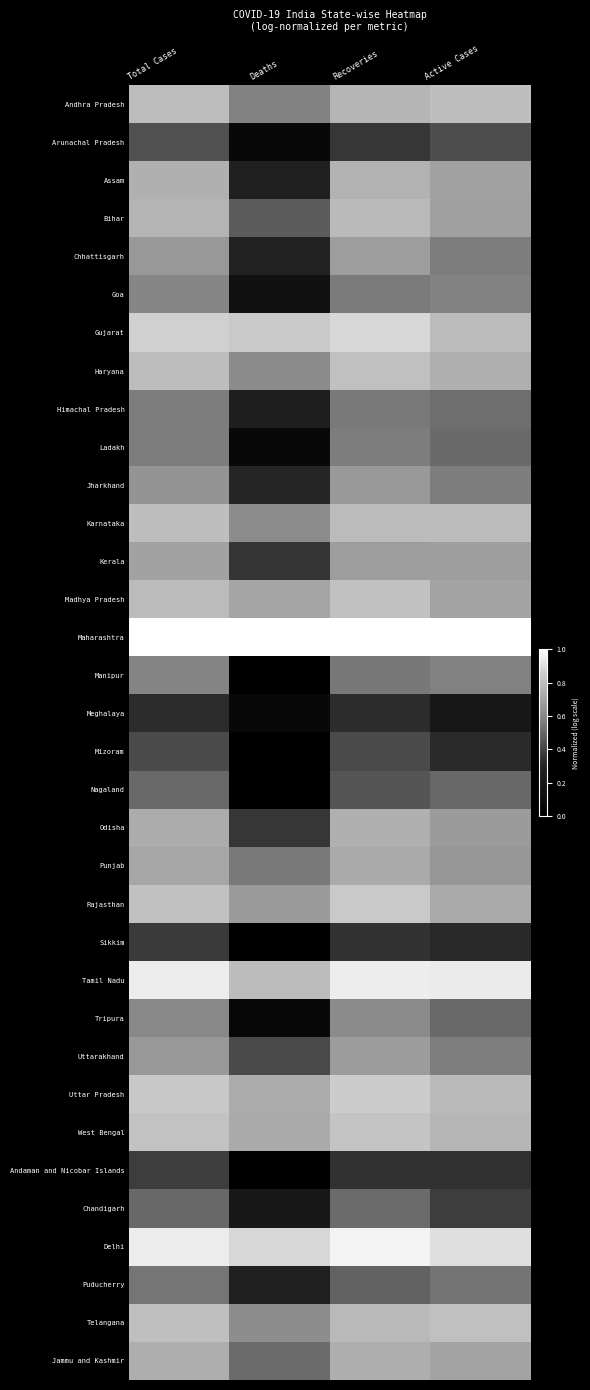

Reading left to right, list all the values displayed in this chart.

Andhra Pradesh: Total Cases=0.8	Deaths=0.6	Recoveries=0.8	Active Cases=0.8
Arunachal Pradesh: Total Cases=0.4	Deaths=0.1	Recoveries=0.4	Active Cases=0.4
Assam: Total Cases=0.7	Deaths=0.3	Recoveries=0.8	Active Cases=0.7
Bihar: Total Cases=0.8	Deaths=0.5	Recoveries=0.8	Active Cases=0.7
Chhattisgarh: Total Cases=0.7	Deaths=0.3	Recoveries=0.7	Active Cases=0.6
Goa: Total Cases=0.6	Deaths=0.2	Recoveries=0.6	Active Cases=0.6
Gujarat: Total Cases=0.9	Deaths=0.8	Recoveries=0.9	Active Cases=0.8
Haryana: Total Cases=0.8	Deaths=0.6	Recoveries=0.8	Active Cases=0.7
Himachal Pradesh: Total Cases=0.6	Deaths=0.3	Recoveries=0.6	Active Cases=0.5
Ladakh: Total Cases=0.6	Deaths=0.1	Recoveries=0.6	Active Cases=0.5
Jharkhand: Total Cases=0.6	Deaths=0.3	Recoveries=0.7	Active Cases=0.6
Karnataka: Total Cases=0.8	Deaths=0.6	Recoveries=0.8	Active Cases=0.8
Kerala: Total Cases=0.7	Deaths=0.4	Recoveries=0.7	Active Cases=0.7
Madhya Pradesh: Total Cases=0.8	Deaths=0.7	Recoveries=0.8	Active Cases=0.7
Maharashtra: Total Cases=1.0	Deaths=1.0	Recoveries=1.0	Active Cases=1.0
Manipur: Total Cases=0.6	Deaths=0.0	Recoveries=0.6	Active Cases=0.6
Meghalaya: Total Cases=0.3	Deaths=0.1	Recoveries=0.3	Active Cases=0.2
Mizoram: Total Cases=0.4	Deaths=0.0	Recoveries=0.4	Active Cases=0.3
Nagaland: Total Cases=0.5	Deaths=0.0	Recoveries=0.4	Active Cases=0.5
Odisha: Total Cases=0.7	Deaths=0.4	Recoveries=0.7	Active Cases=0.7
Punjab: Total Cases=0.7	Deaths=0.6	Recoveries=0.7	Active Cases=0.7
Rajasthan: Total Cases=0.8	Deaths=0.7	Recoveries=0.8	Active Cases=0.7
Sikkim: Total Cases=0.4	Deaths=0.0	Recoveries=0.3	Active Cases=0.3
Tamil Nadu: Total Cases=0.9	Deaths=0.8	Recoveries=0.9	Active Cases=0.9
Tripura: Total Cases=0.6	Deaths=0.1	Recoveries=0.6	Active Cases=0.5
Uttarakhand: Total Cases=0.7	Deaths=0.4	Recoveries=0.7	Active Cases=0.6
Uttar Pradesh: Total Cases=0.8	Deaths=0.7	Recoveries=0.8	Active Cases=0.8
West Bengal: Total Cases=0.8	Deaths=0.7	Recoveries=0.8	Active Cases=0.8
Andaman and Nicobar Islands: Total Cases=0.4	Deaths=0.0	Recoveries=0.3	Active Cases=0.3
Chandigarh: Total Cases=0.5	Deaths=0.2	Recoveries=0.5	Active Cases=0.4
Delhi: Total Cases=0.9	Deaths=0.9	Recoveries=1.0	Active Cases=0.9
Puducherry: Total Cases=0.5	Deaths=0.3	Recoveries=0.5	Active Cases=0.5
Telangana: Total Cases=0.8	Deaths=0.6	Recoveries=0.8	Active Cases=0.8
Jammu and Kashmir: Total Cases=0.7	Deaths=0.5	Recoveries=0.7	Active Cases=0.7